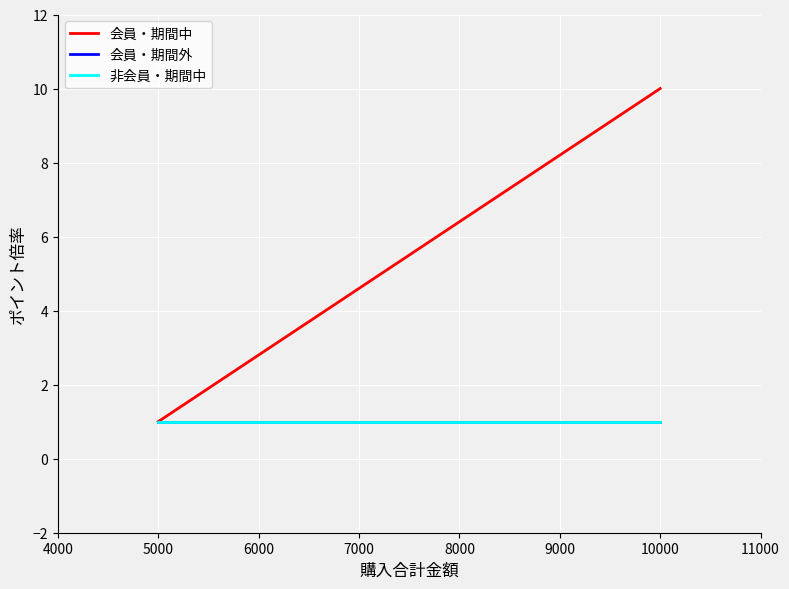

What is the average value of the 非会員・期間中 series?

1